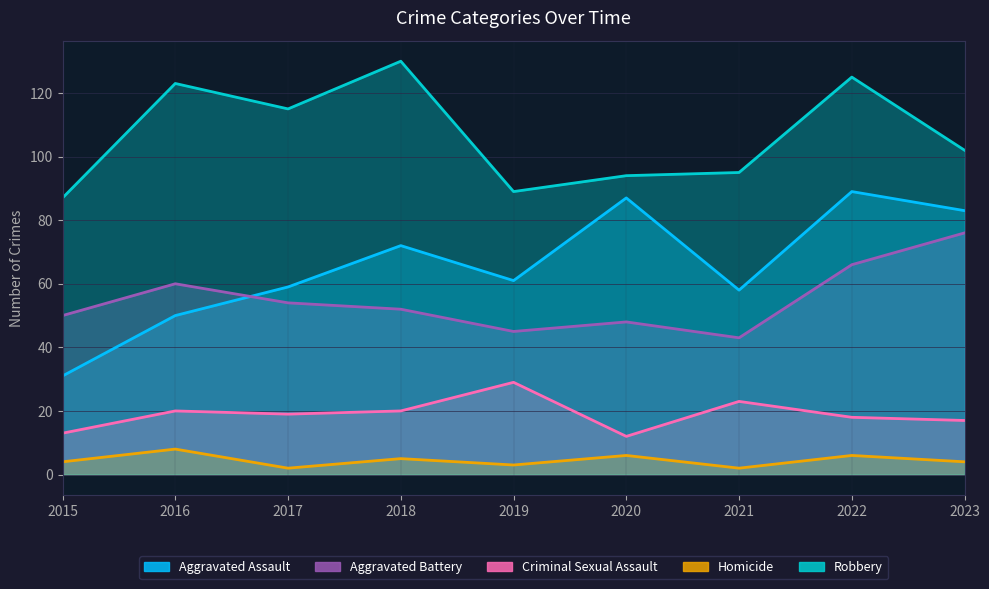

True or false: Criminal Sexual Assault has a value of 12 at 2020.

True